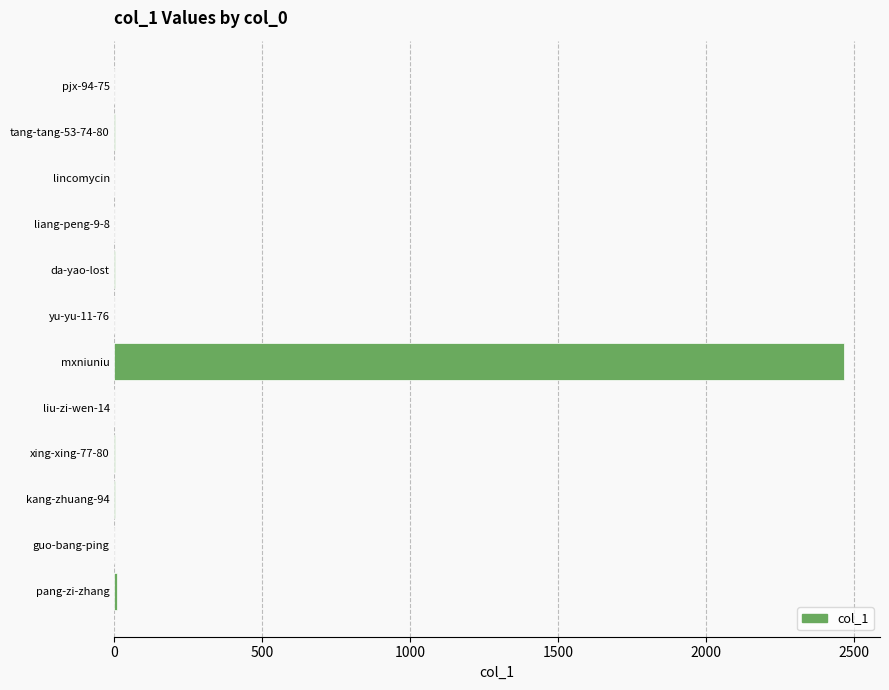

What is the maximum value shown in the chart?

2466